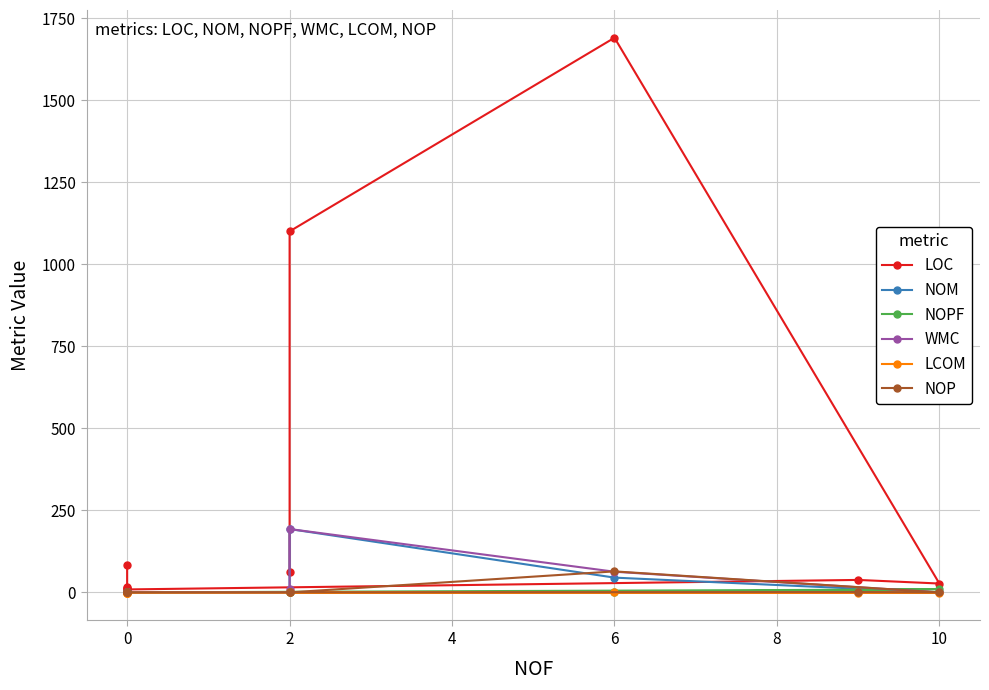

True or false: WMC and LCOM cross at least once.

False